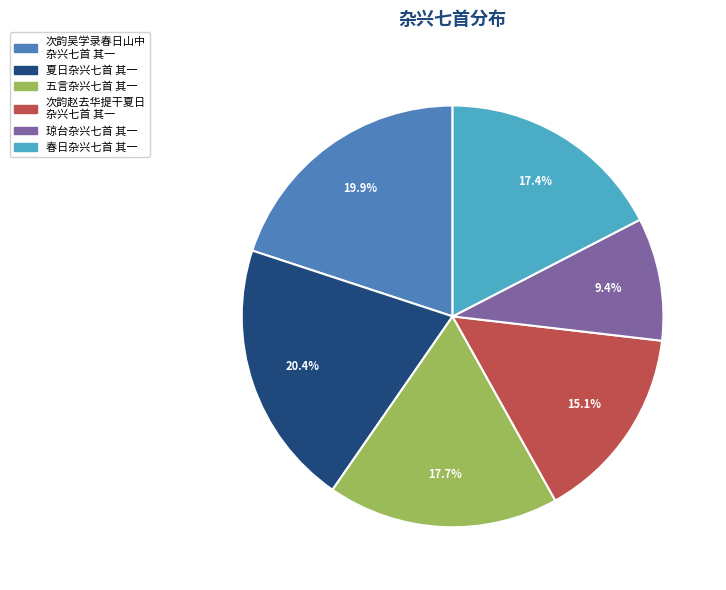

Is there a majority slice in this chart?

No